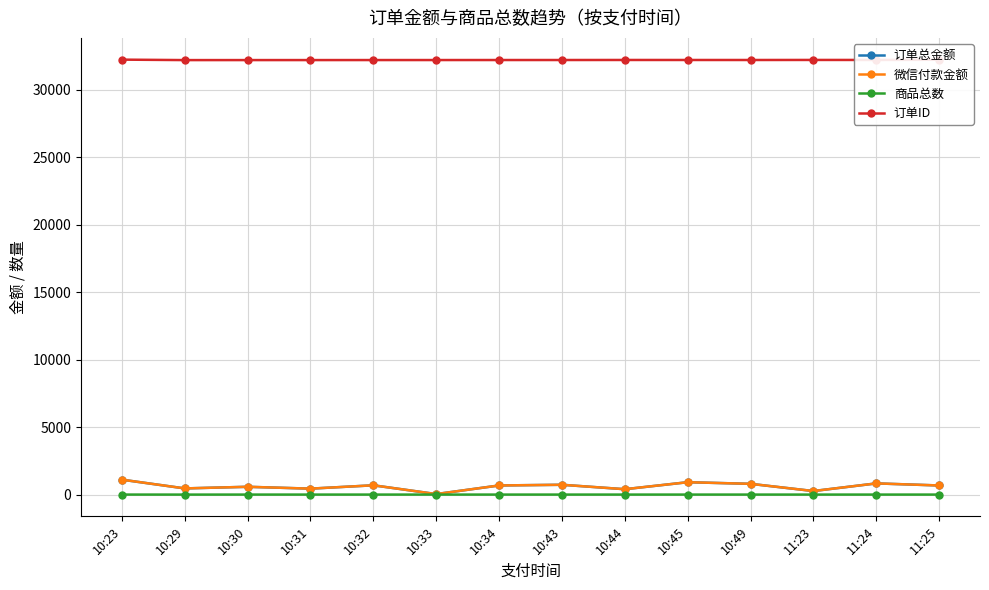

Is it true that 商品总数 equals 1.0 at 10:29?

True